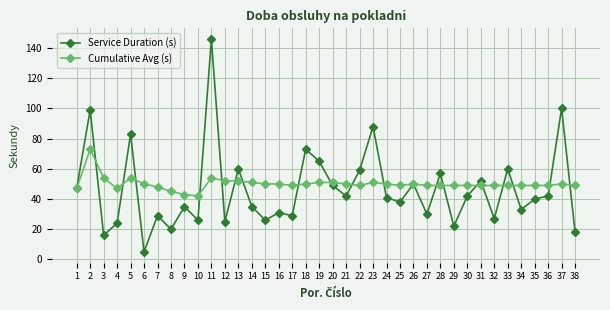

What is the difference between the highest and lowest values at 11?

92